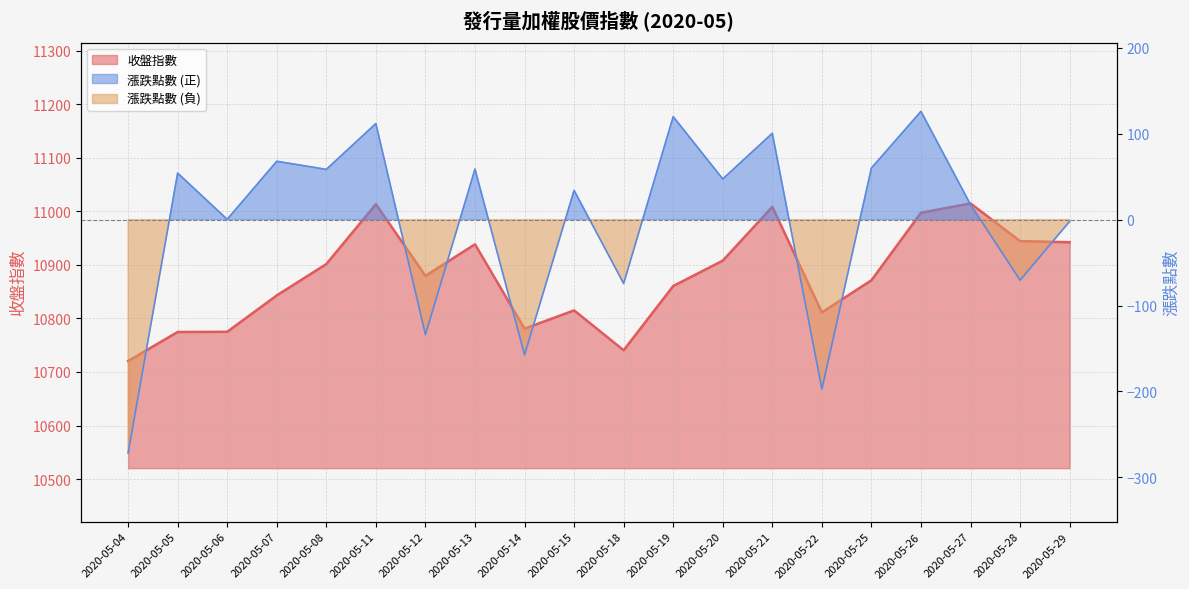

What is the difference between the highest and lowest values at 2020-05-07?

10775.0